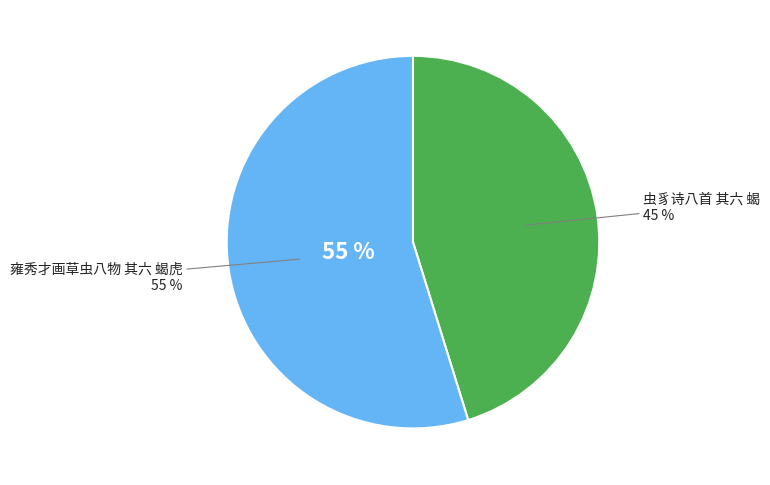

Which category has the biggest portion of the pie?

雍秀才画草虫八物 其六 蝎虎